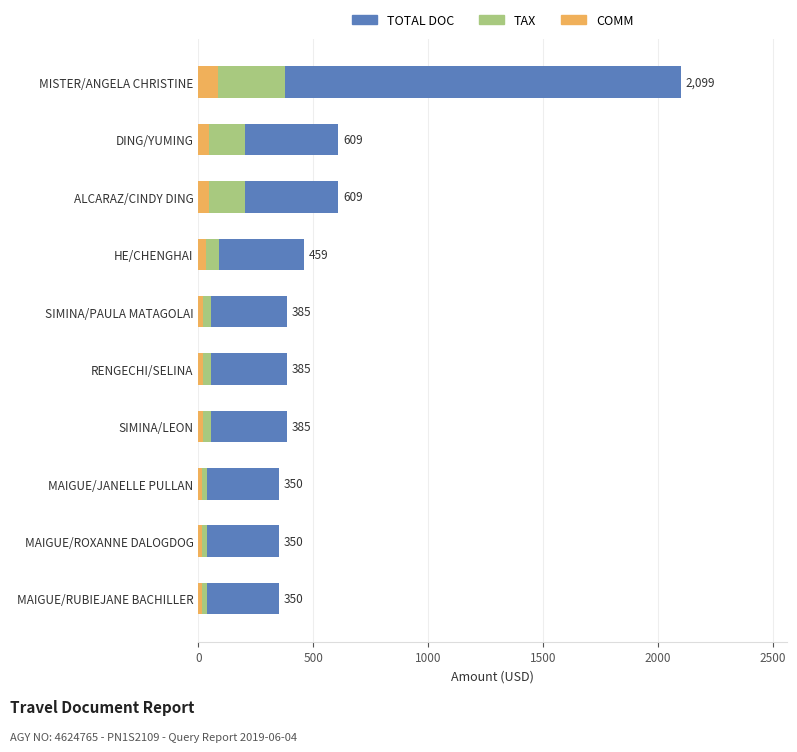

List the series in order of their peak value, lowest first.

COMM, TAX, TOTAL DOC